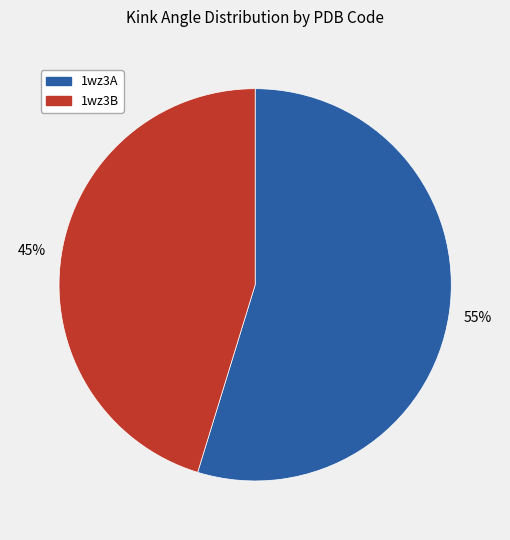

Which slice is the largest?

1wz3A